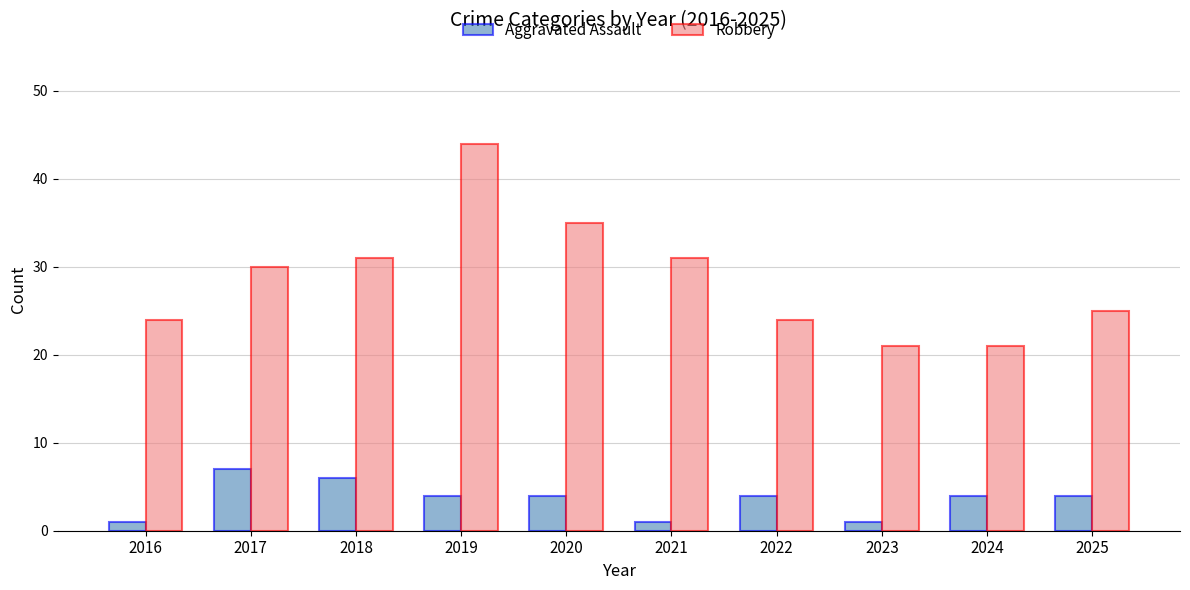

Rank the series by their average value, from lowest to highest.

Aggravated Assault, Robbery